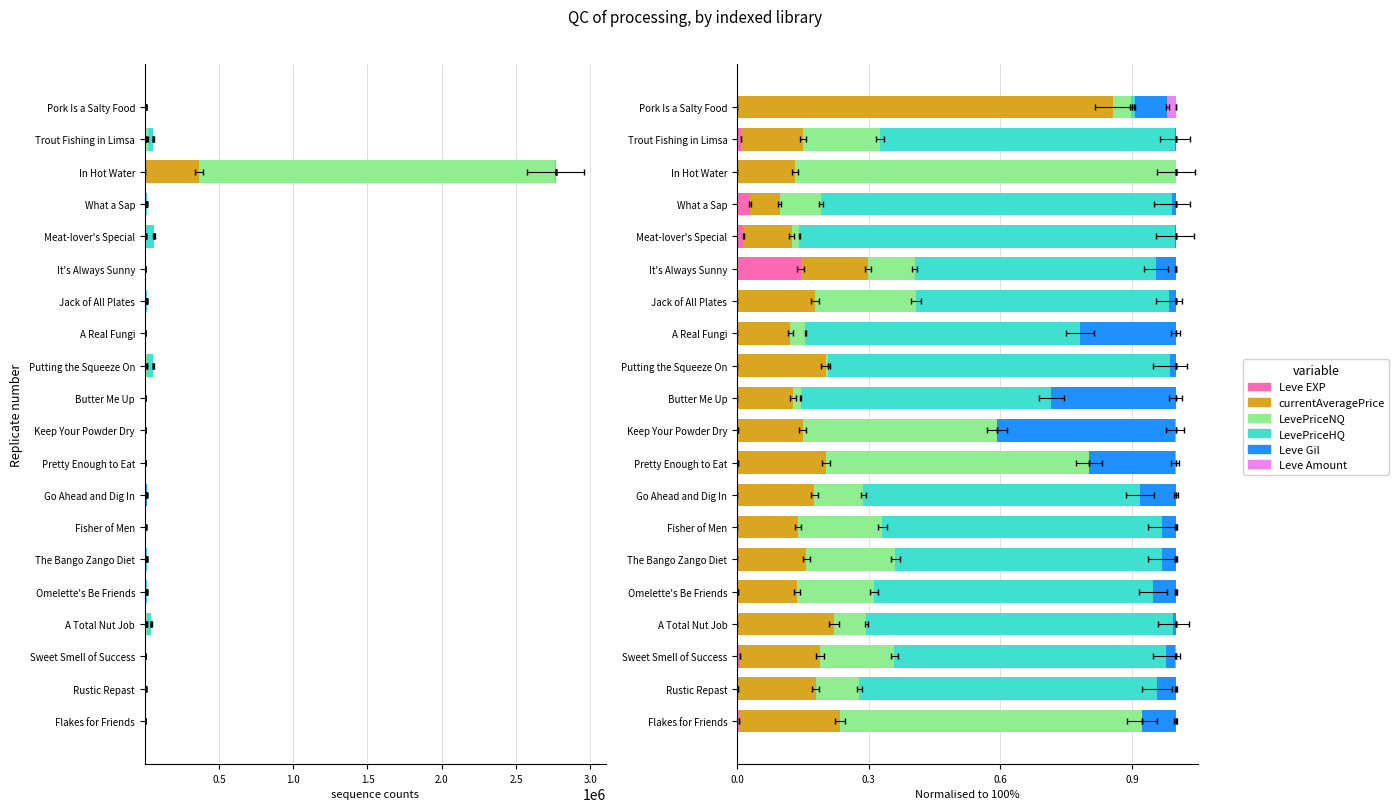

The currentAveragePrice series shows 0.2 at The Bango Zango Diet. True or false?

True